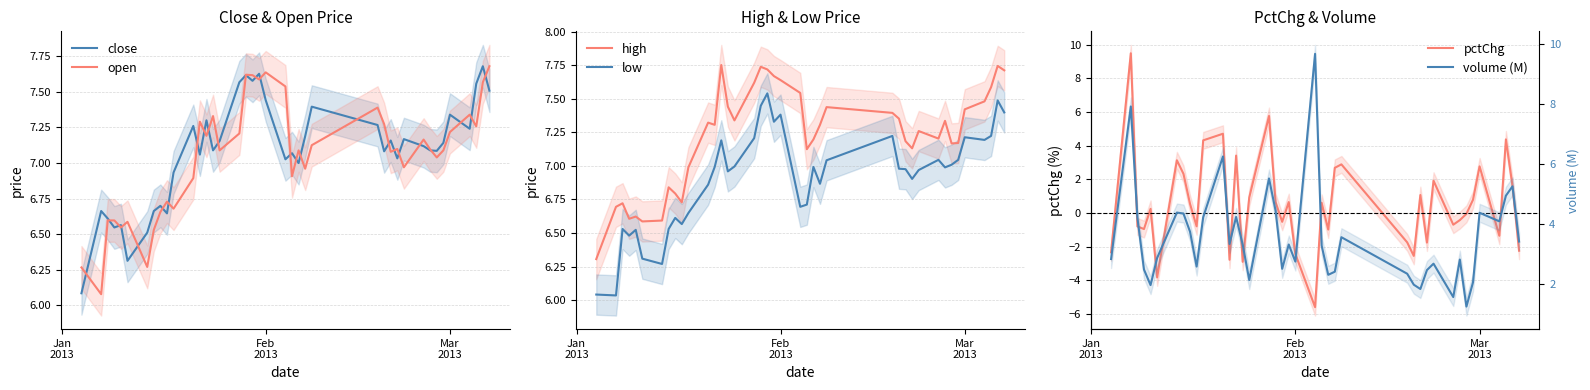

True or false: low and high cross at least once.

False